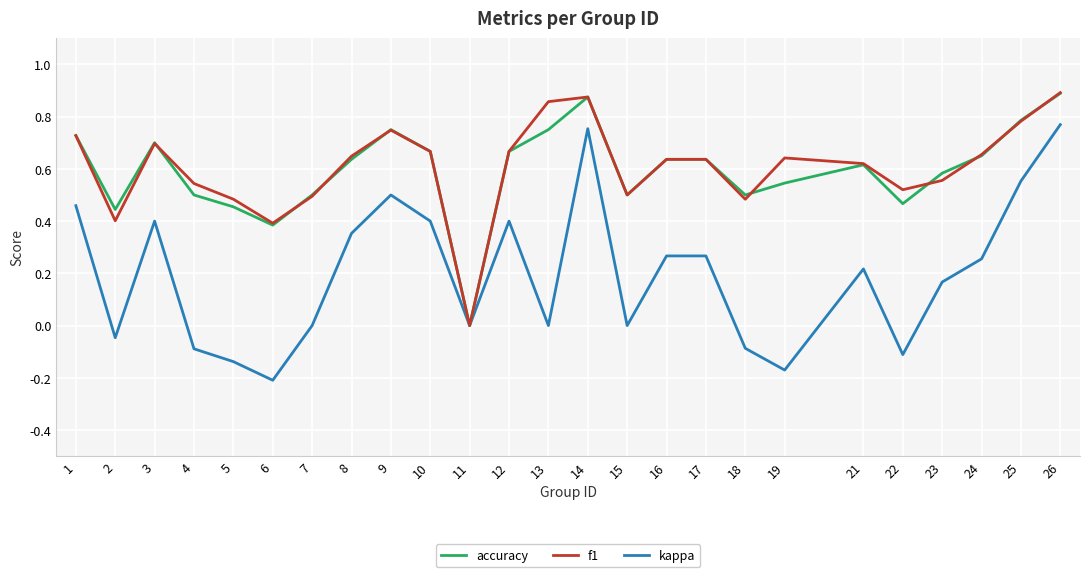

What are all the series names shown in the legend?

accuracy, f1, kappa